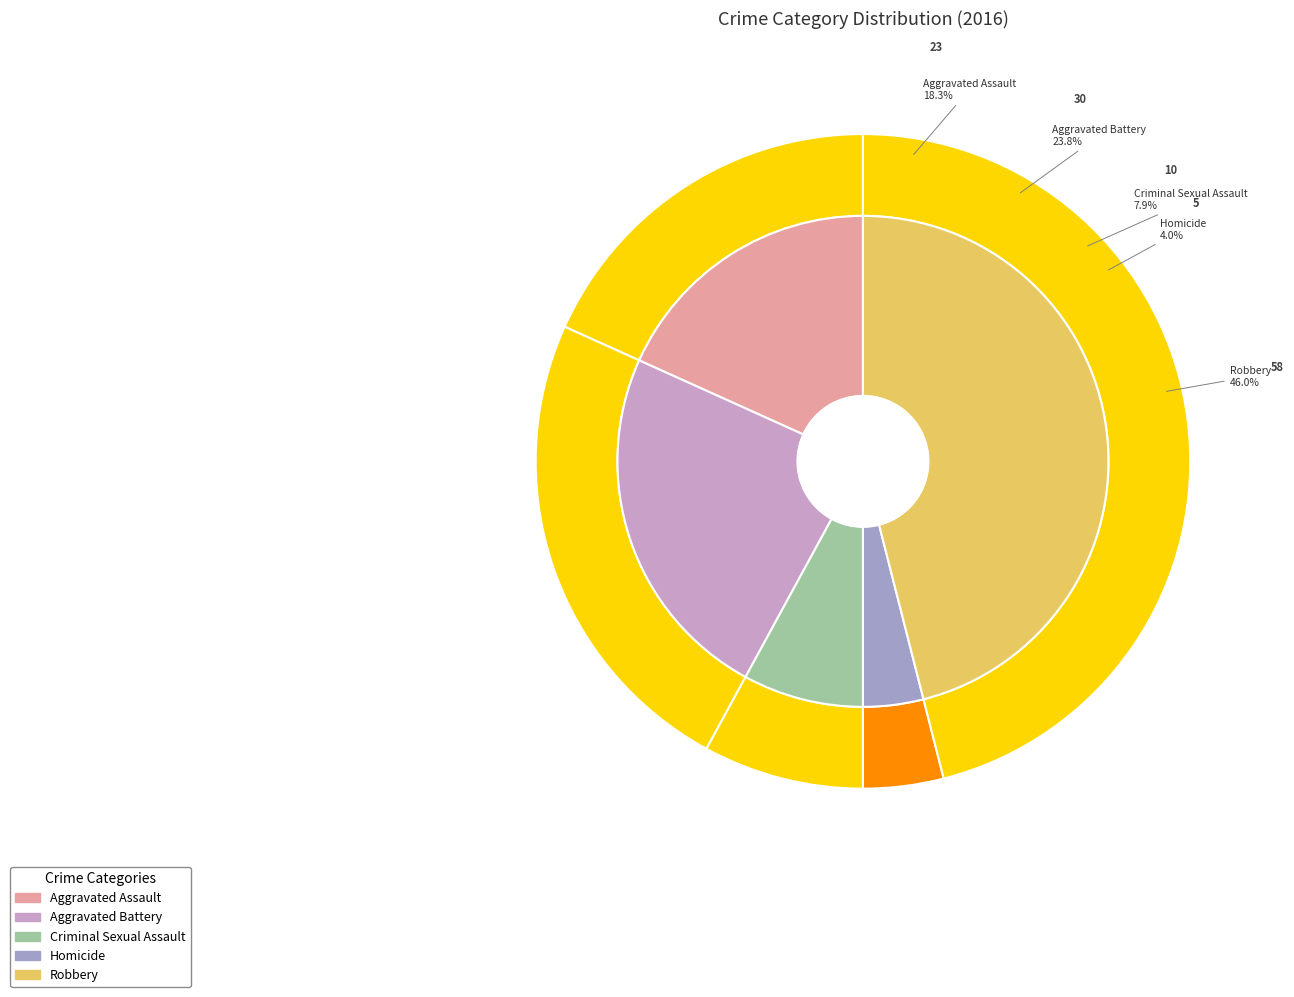

To the nearest percent, what is the difference between the largest and smallest slice percentages?

42%